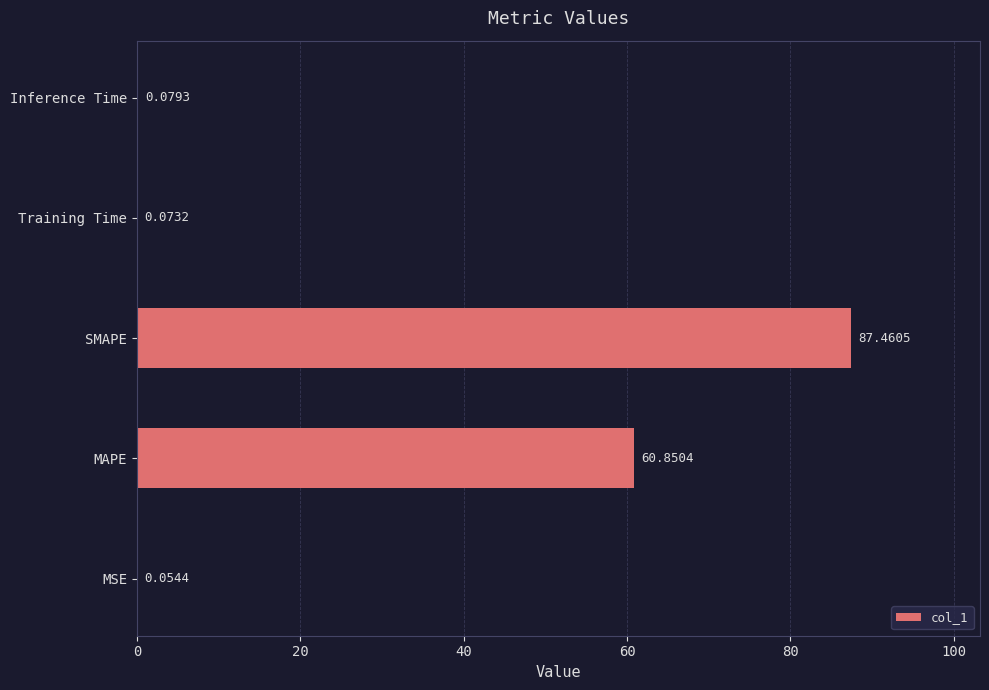

What is the sum of the values at Training Time and MAPE?

60.9